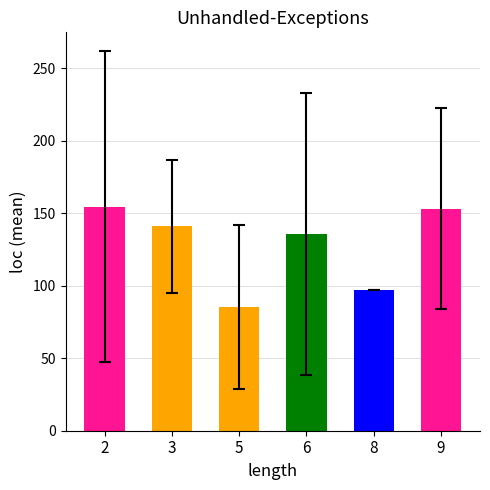

What is the difference between the second highest and minimum values?

67.7